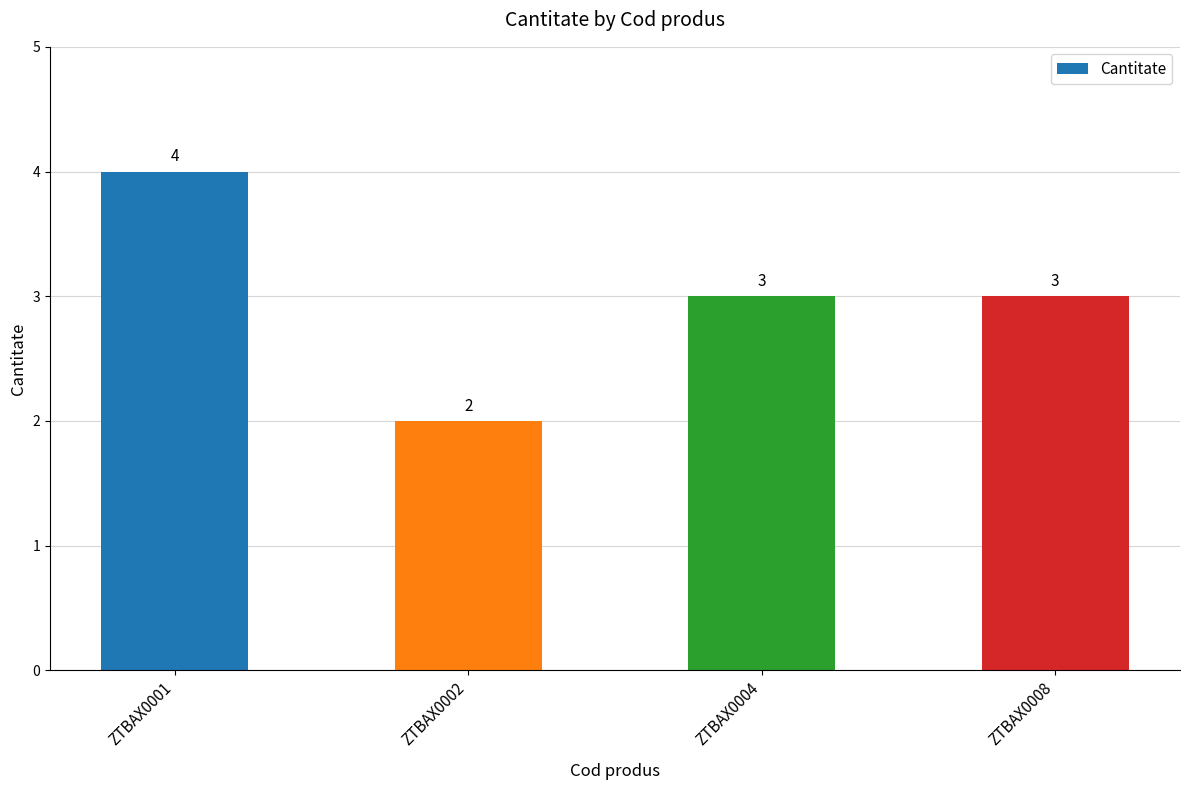

What is the difference between the values at ZTBAX0001 and ZTBAX0002?

2